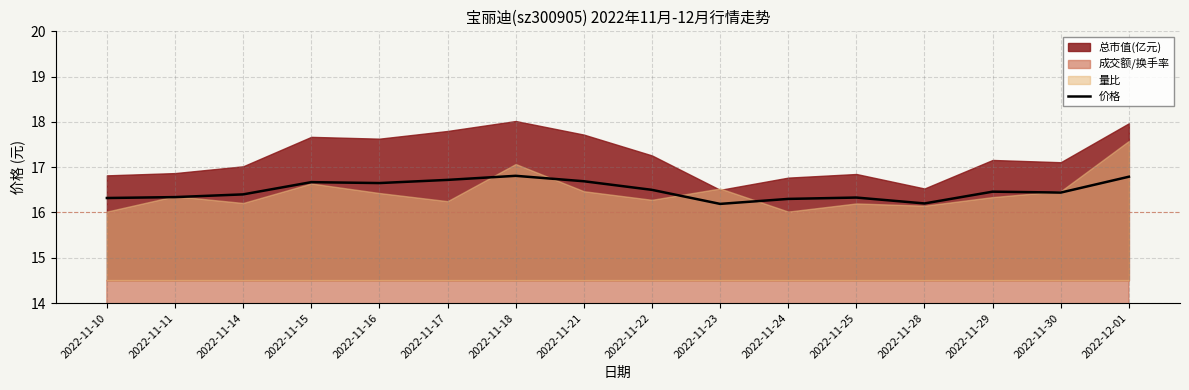

Is it true that 价格 equals 16.3 at 2022-11-25?

True